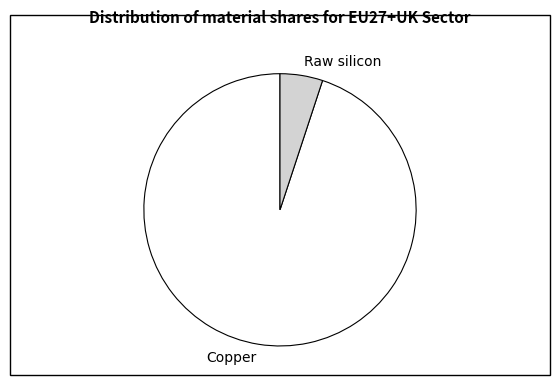

What is the majority slice?

Copper